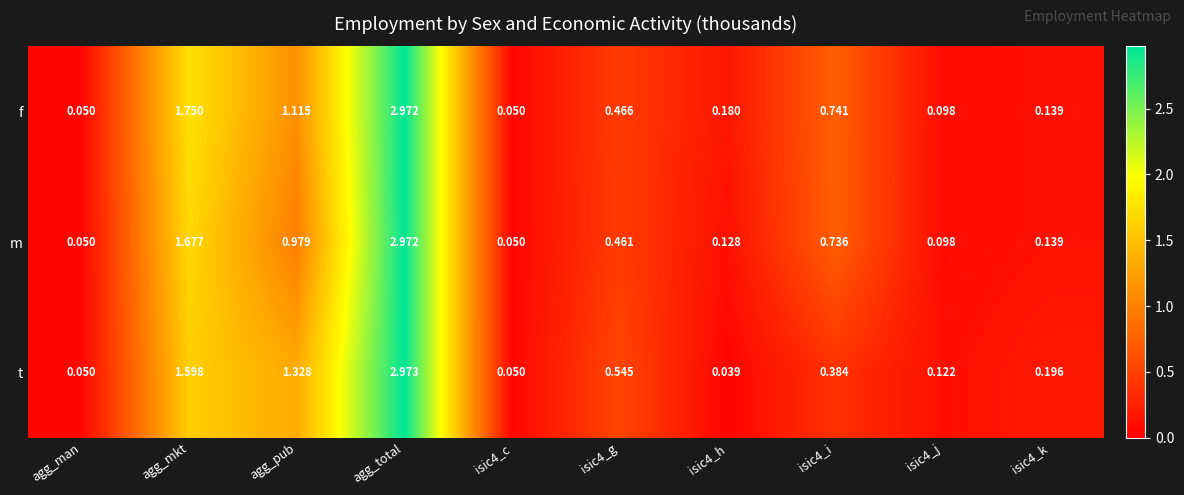

At which label is m closest to 1?

agg_pub